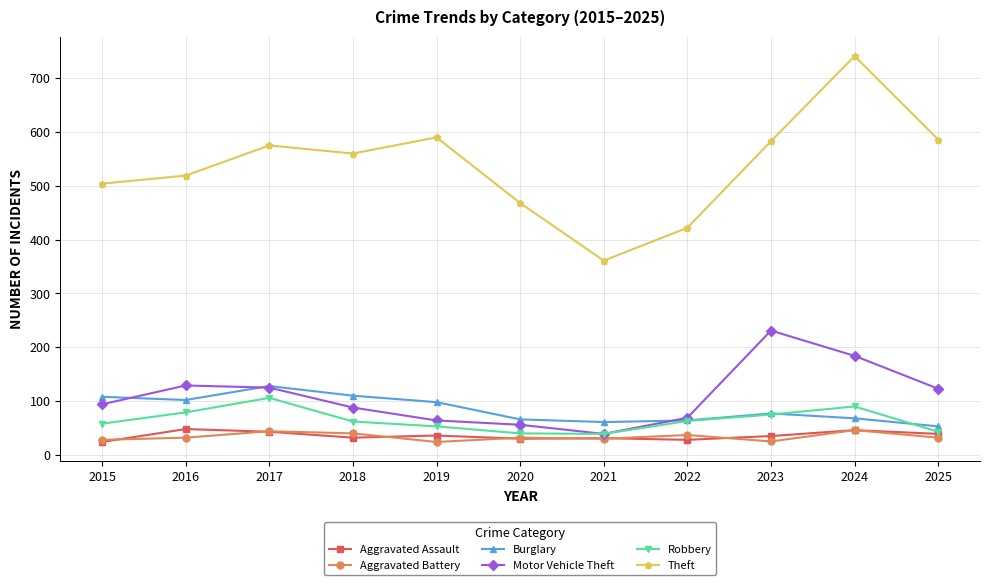

What is the average value of the Motor Vehicle Theft series?

109